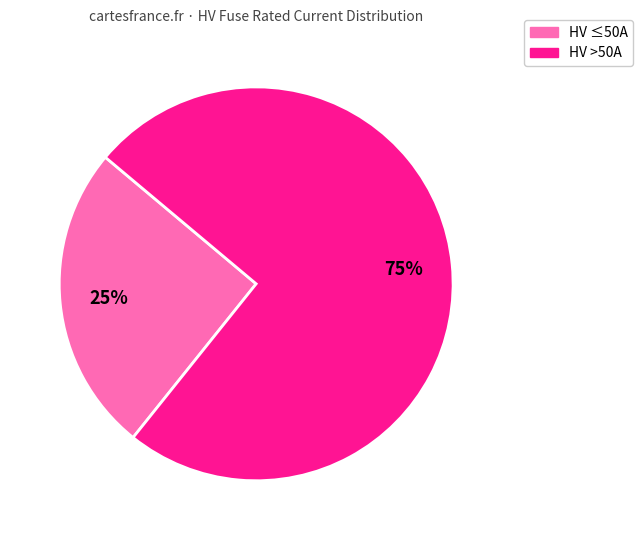

To the nearest percent, what is the average slice percentage?

50%